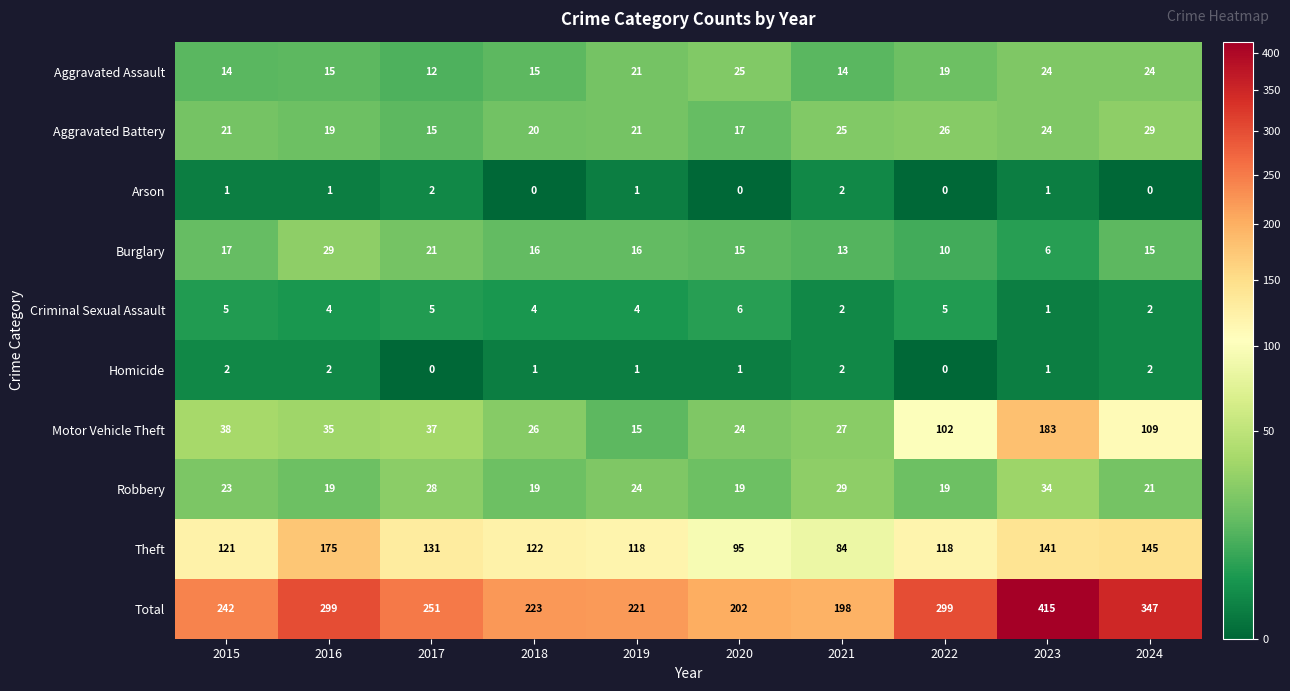

What is the difference between the maximum and minimum values in the Robbery series?

15